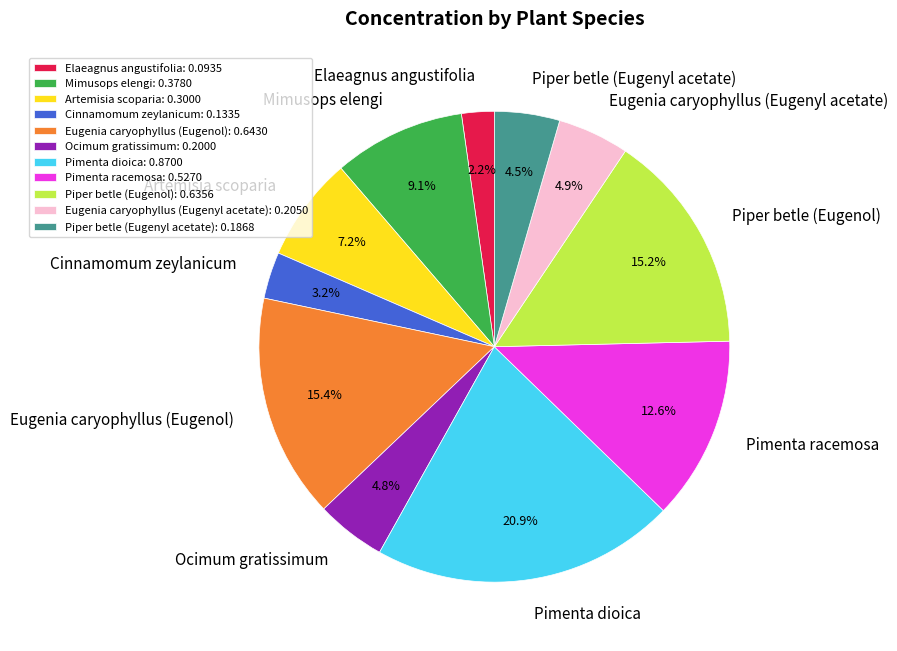

Which has a higher value, Piper betle (Eugenyl acetate) or Piper betle (Eugenol)?

Piper betle (Eugenol)